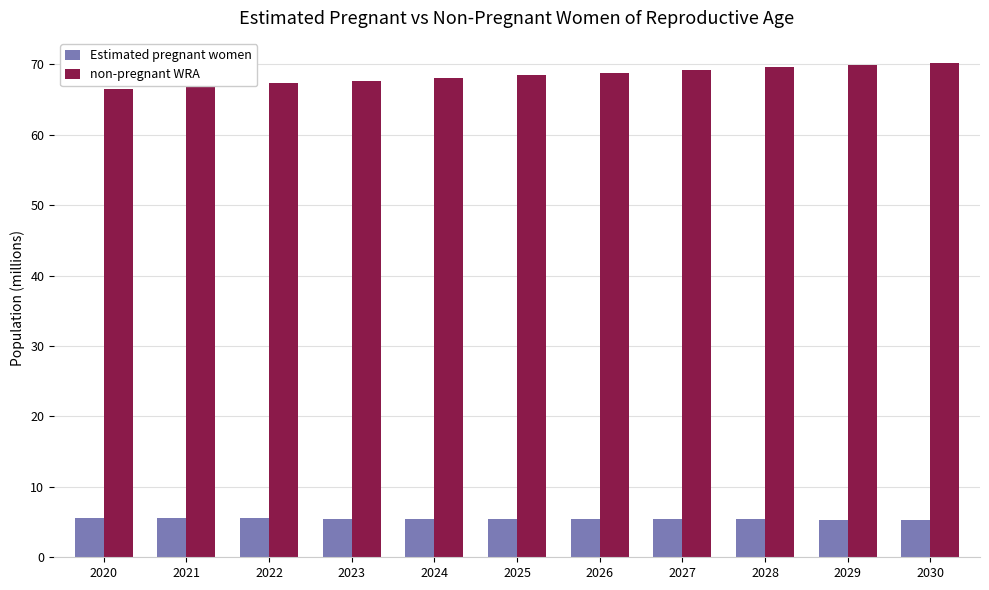

What is the sum of the non-pregnant WRA values at 2028 and 2021?

136.5